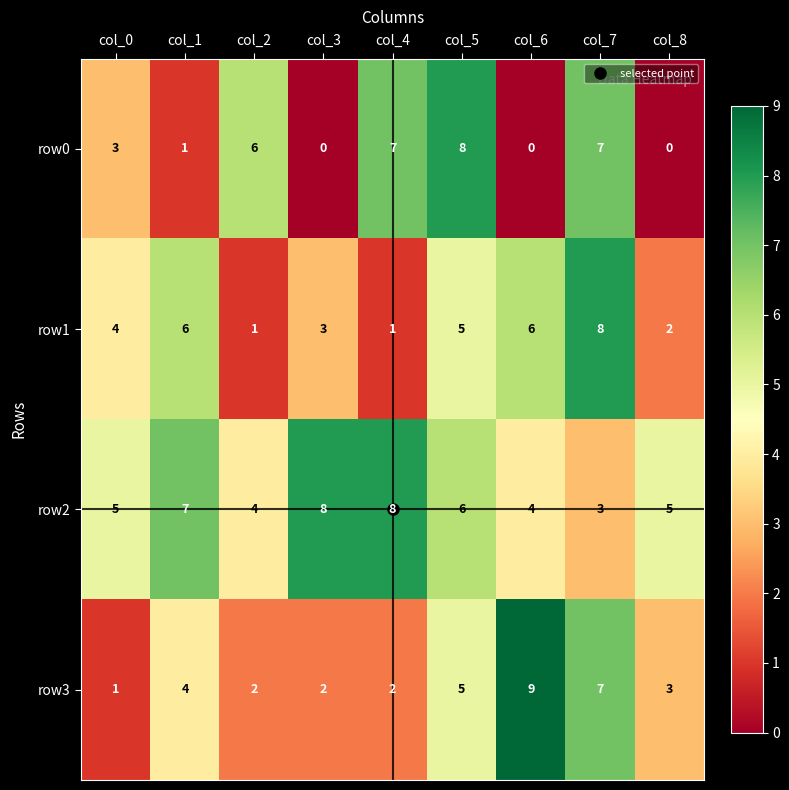

The row0 series shows 5 at col_8. True or false?

False